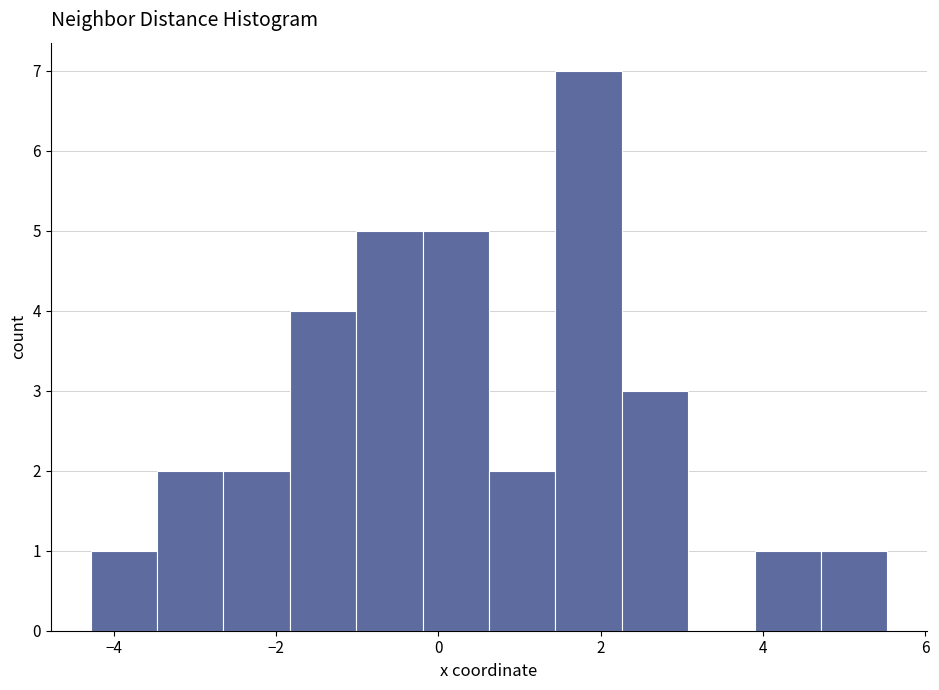

Reading left to right, transcribe this chart: for each bar, give the range it covers on the x-axis and its height. Neither the bar edges nor the heights are printed on the chart, so give them approximately, as read against the axes.

-4.2 to -3.4: 1
-3.4 to -2.6: 2
-2.6 to -1.8: 2
-1.8 to -1.0: 4
-1.0 to -0.2: 5
-0.2 to 0.6: 5
0.6 to 1.4: 2
1.4 to 2.2: 7
2.2 to 3.0: 3
3.0 to 3.8: 0
3.8 to 4.8: 1
4.8 to 5.6: 1